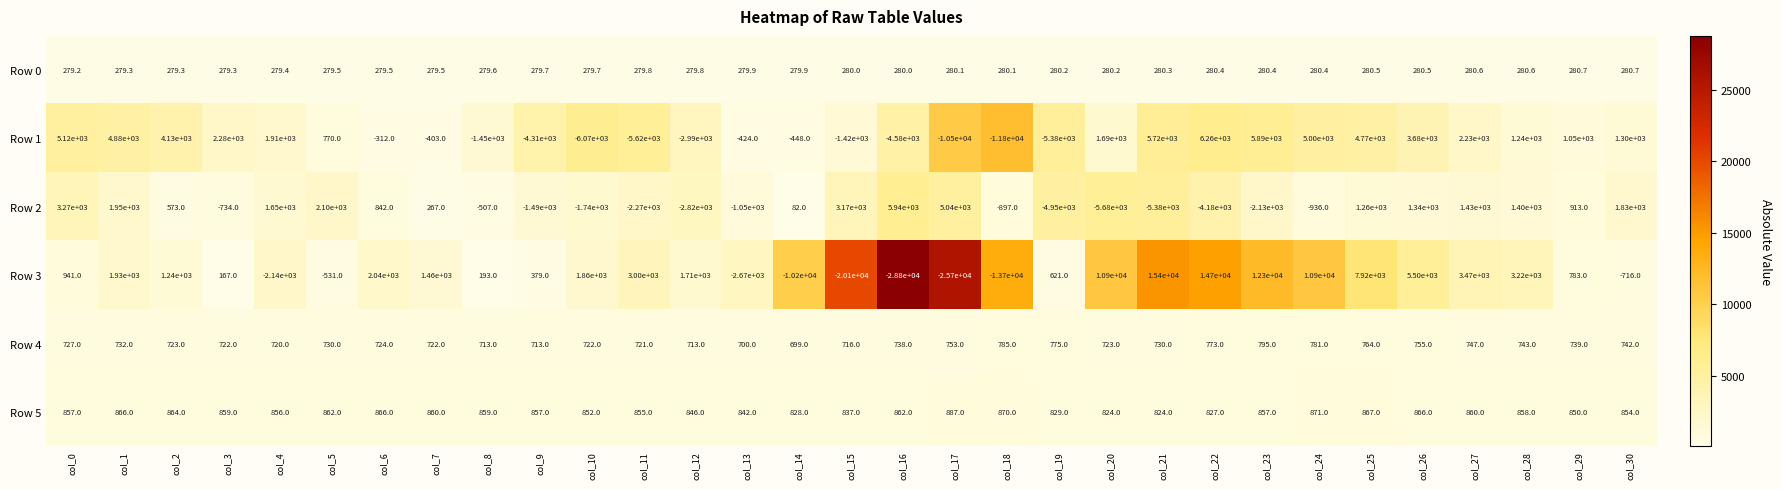

What is the sum of all Row 0 values?

8679.1